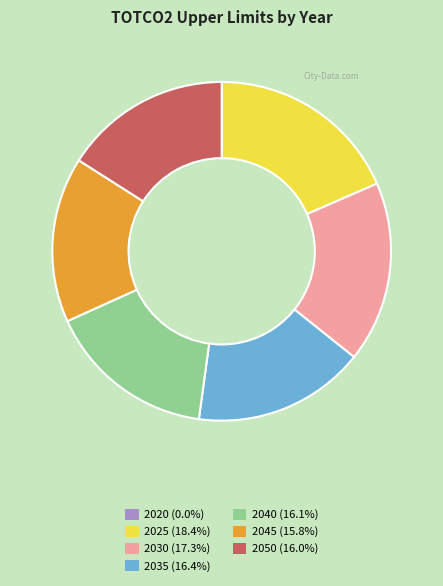

Does 2030 account for over 50% of the chart?

No